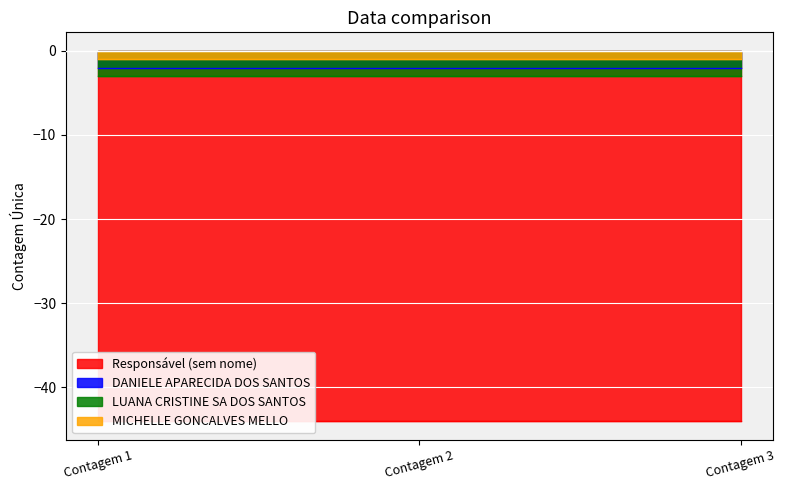

What is the lowest value of the MICHELLE GONCALVES MELLO series?

1